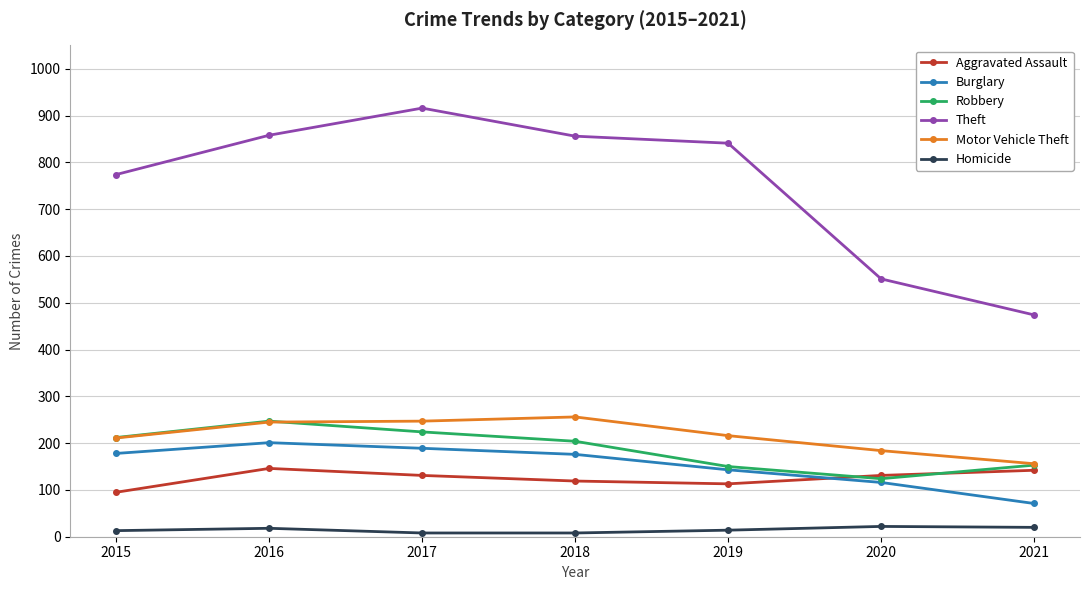

What is the value of the Theft point at the 1st from the left?

774